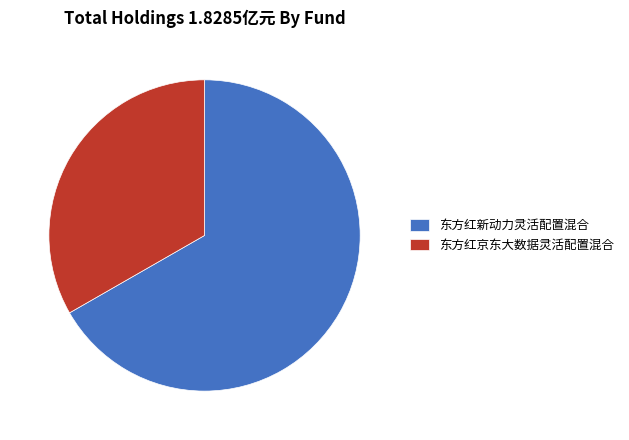

Is it true that 东方红京东大数据灵活配置混合 is 33% of the pie?

True